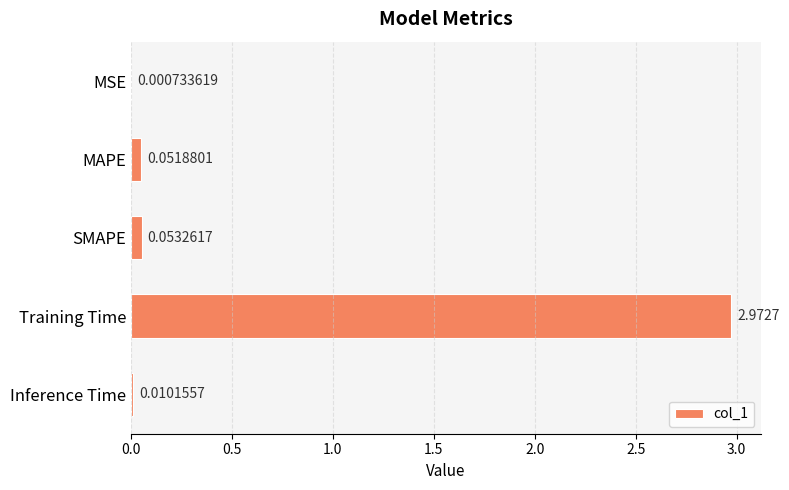

Which has a higher value, MAPE or SMAPE?

SMAPE